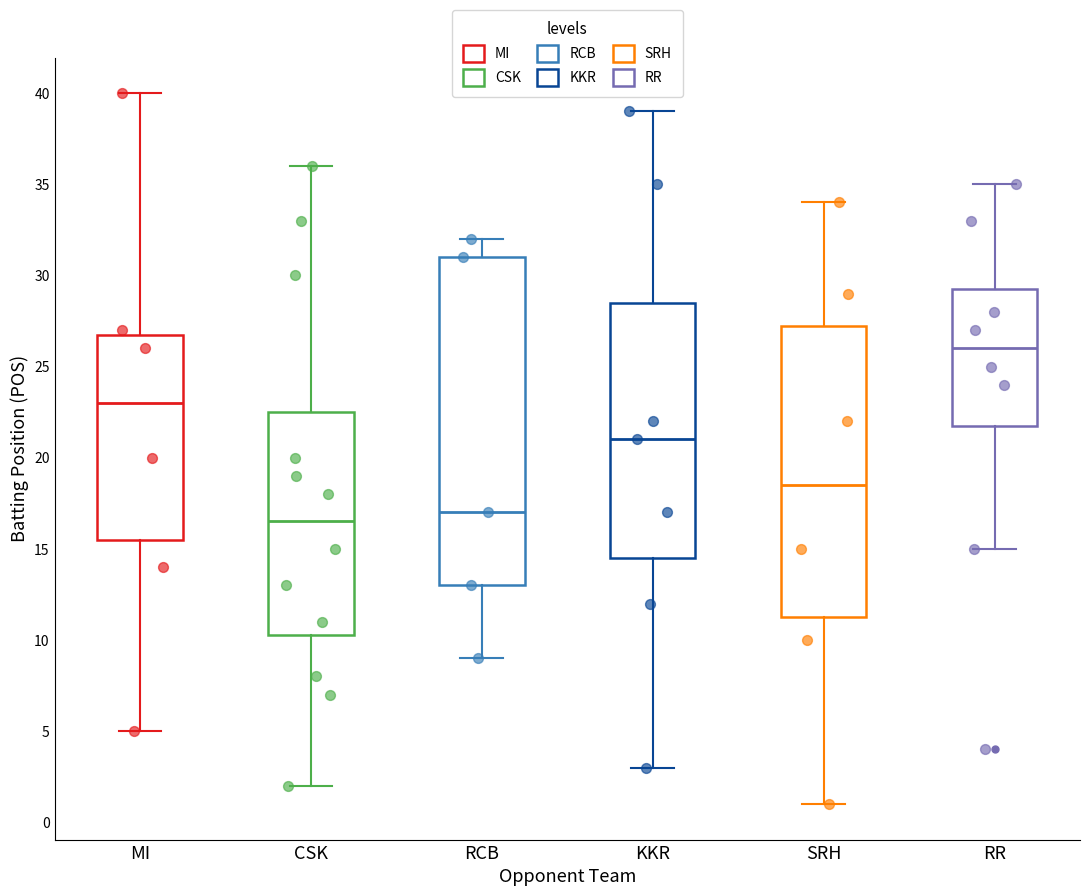

Where is the lower edge of the box for RR on the y-axis? The values are not printed on the chart, so give them approximately, as read against the axis.

22.0